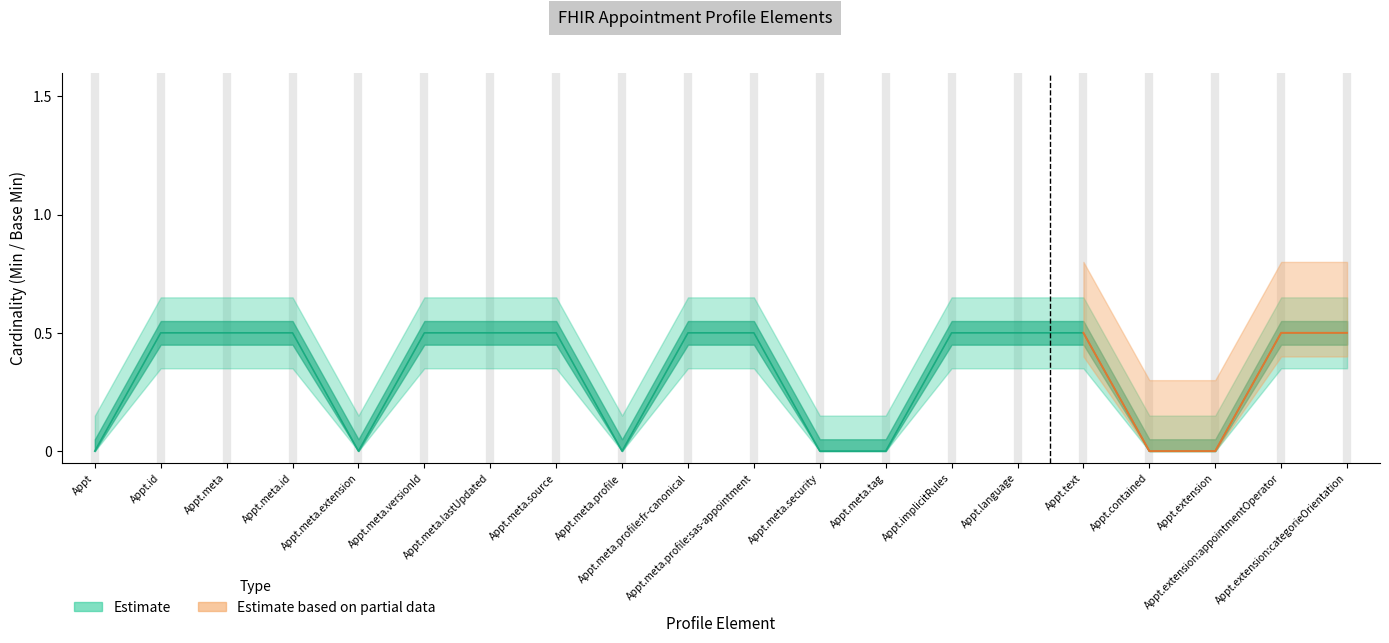

How many data points does each series have?

20